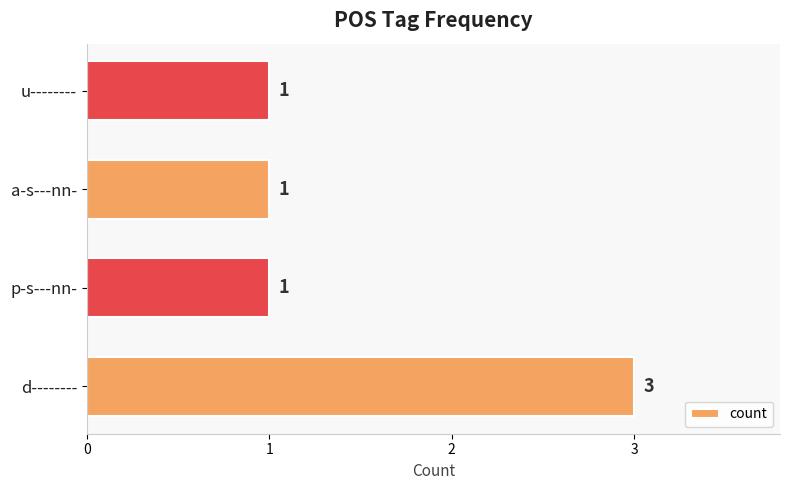

The chart shows a value of 1 at d--------. True or false?

False